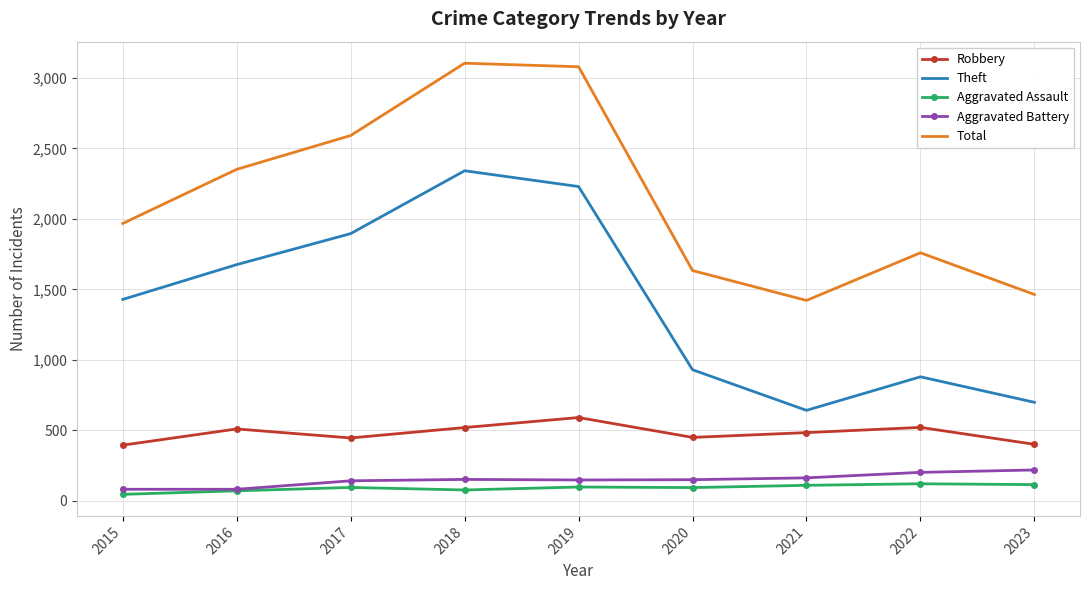

What is the total value across all series at 2017?

5171